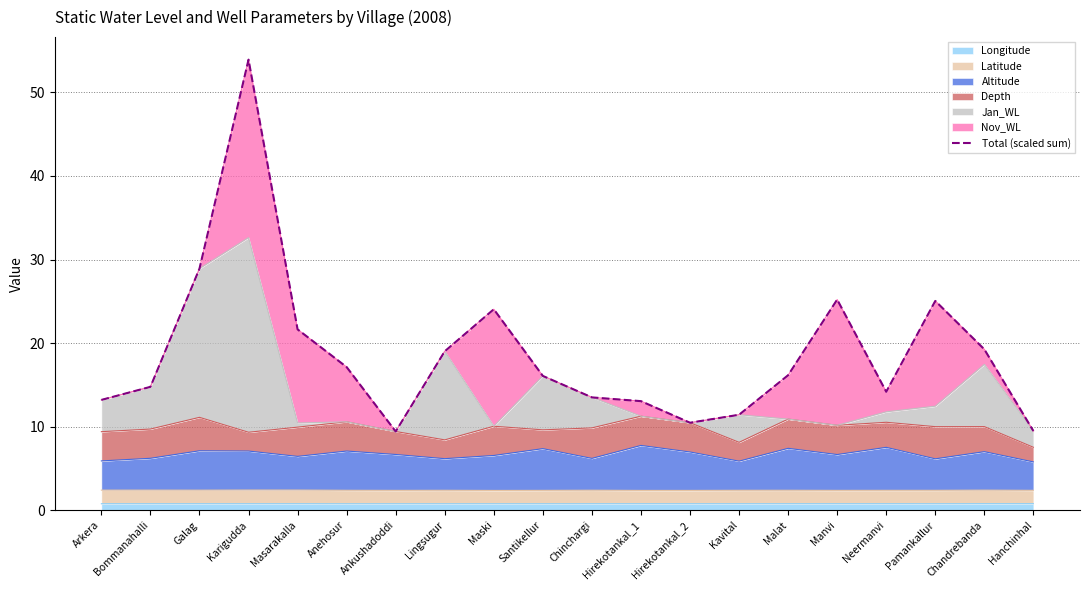

At which category does the data reach its first local peak?

Karigudda